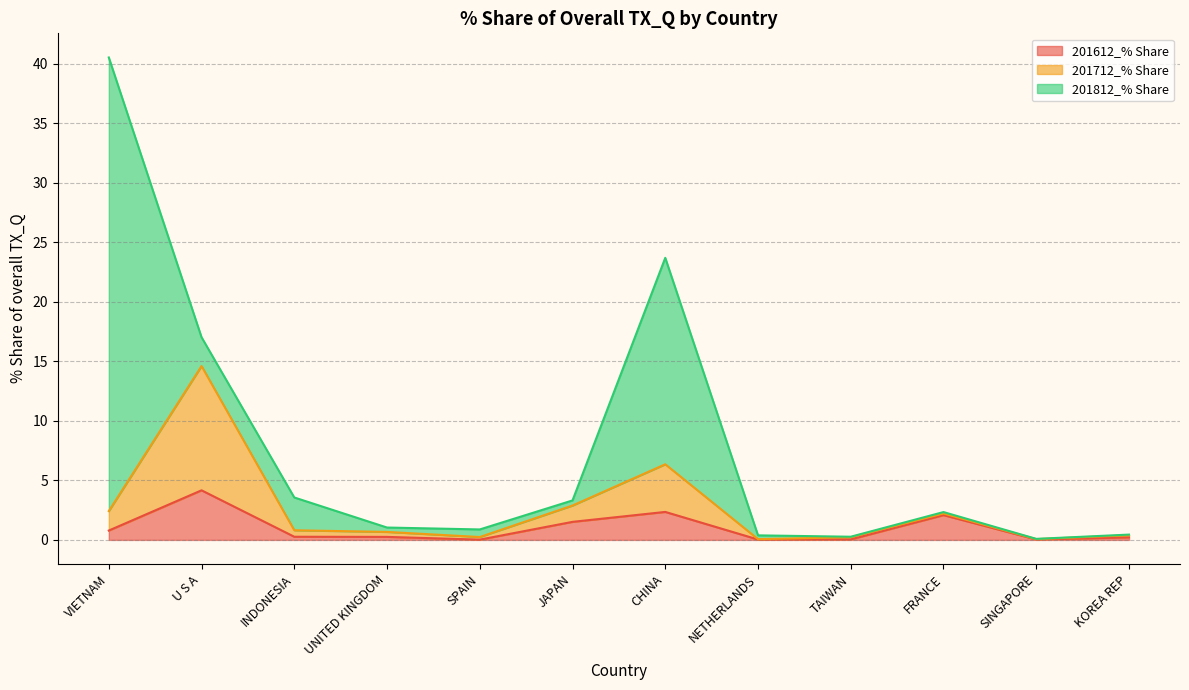

How many lines are shown in the chart?

3